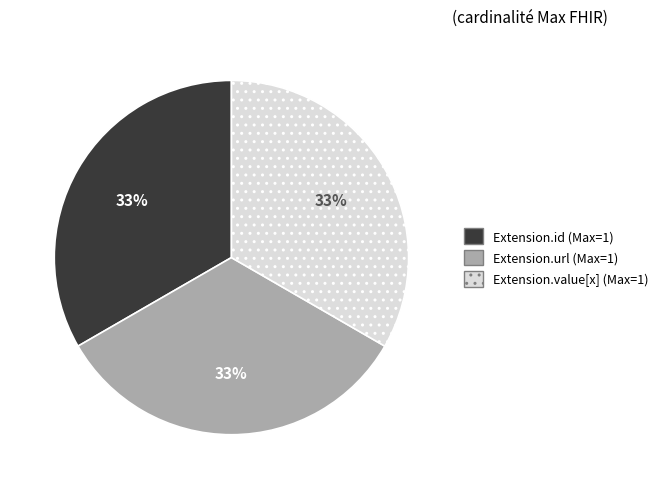

To the nearest percent, what is the average slice percentage?

33%